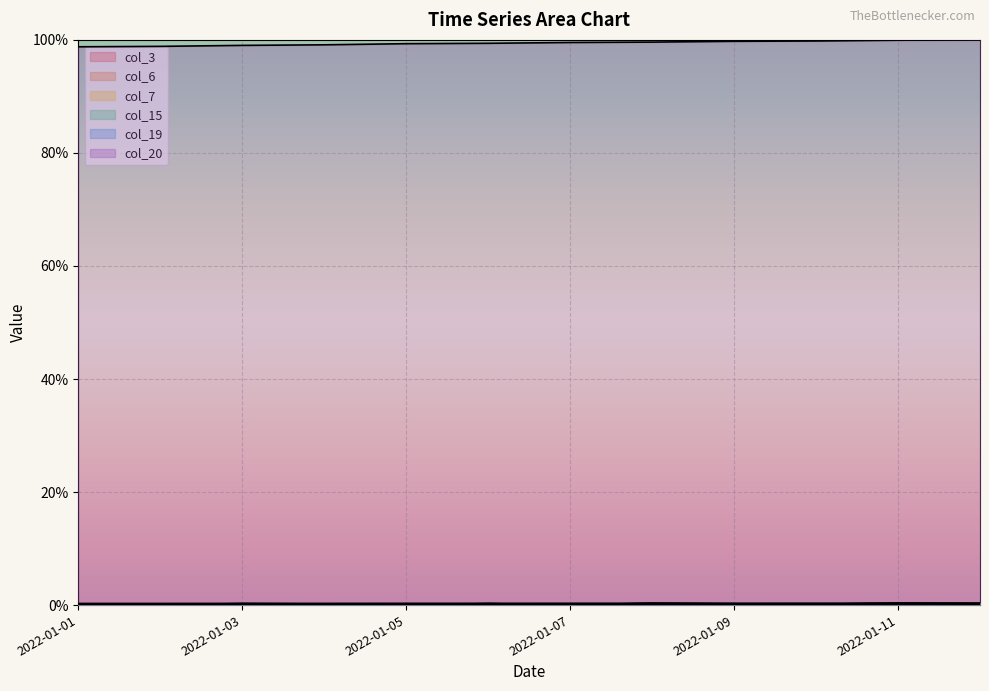

Reading right to left, extract all data points from this chart.

col_3: 0.0	0.0	0.0	0.0	0.0	0.0	0.0	0.0	0.0	0.0	0.0	0.0
col_6: 0.0	0.0	0.0	0.0	0.0	0.0	0.0	0.0	0.0	0.0	0.0	0.0
col_7: 0.0	0.0	0.0	0.0	0.0	0.0	0.0	0.0	0.0	0.0	0.0	0.0
col_15: 0.0	0.0	0.0	0.0	0.0	0.0	0.0	0.0	0.0	0.0	0.0	0.0
col_19: 0.0	0.0	0.0	0.0	0.0	0.0	0.0	0.0	0.0	0.0	0.0	0.0
col_20: 1.0	1.0	1.0	1.0	1.0	1.0	1.0	1.0	1.0	1.0	1.0	1.0